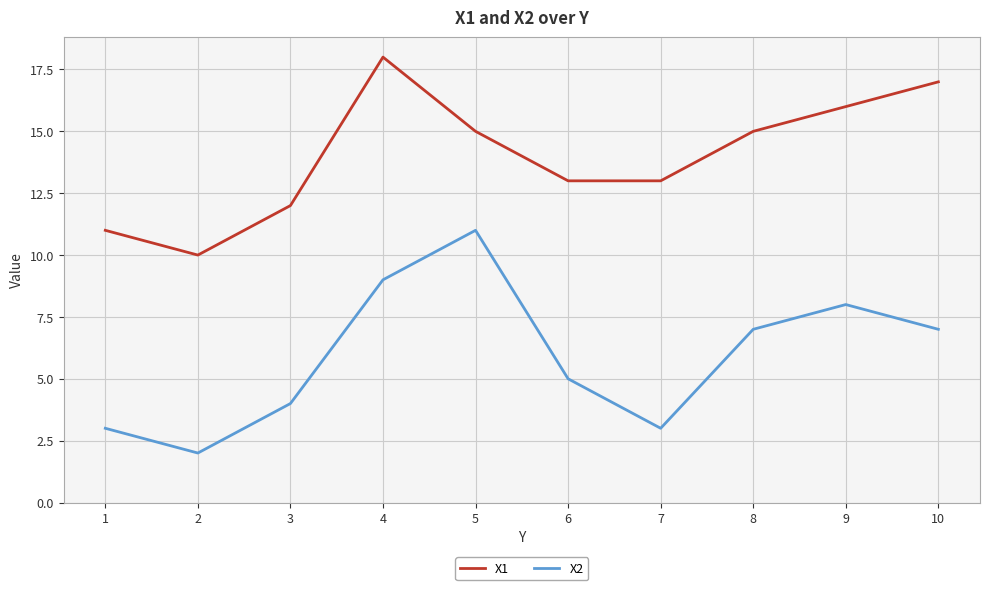

Between 4 and 10, which series saw the biggest shift?

X2